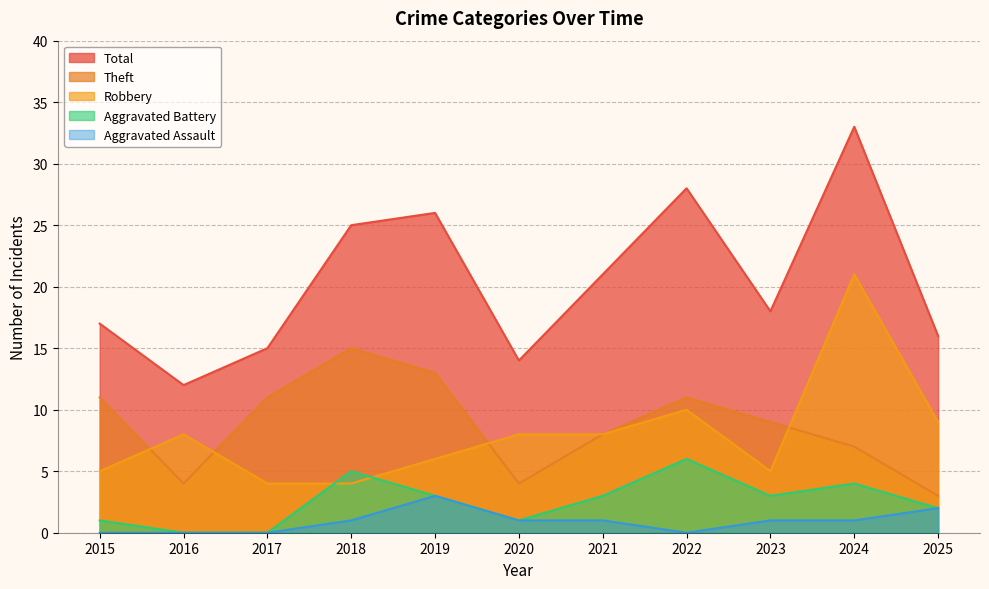

The value of Aggravated Assault at 2024 is 1. True or false?

True